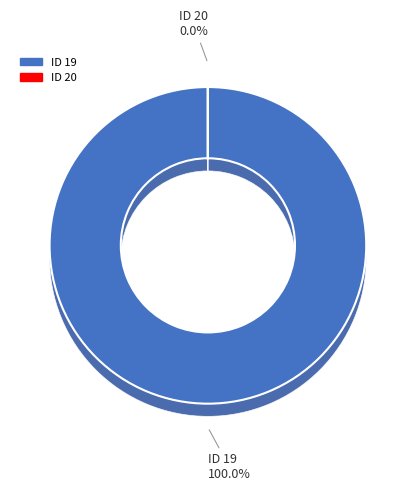

True or false: 20 accounts for 0% of the total.

True